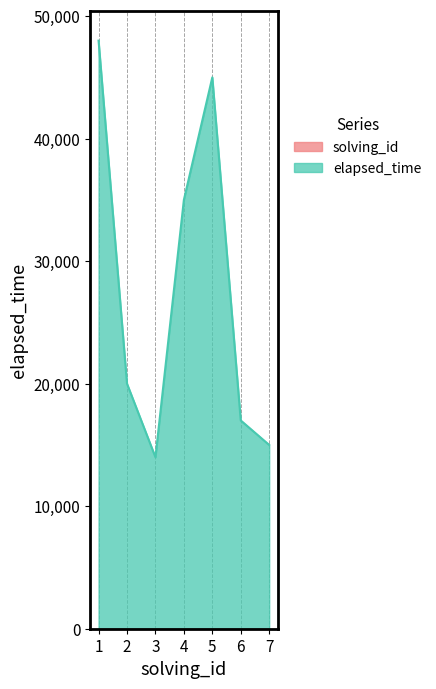

Where is the first local minimum?

3